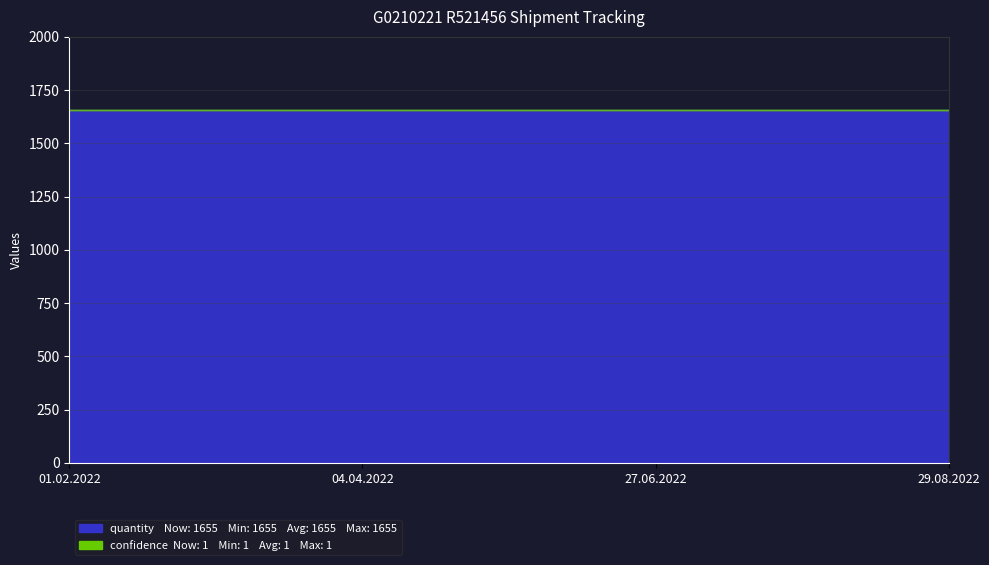

What are all the series names shown in the legend?

quantity, confidence